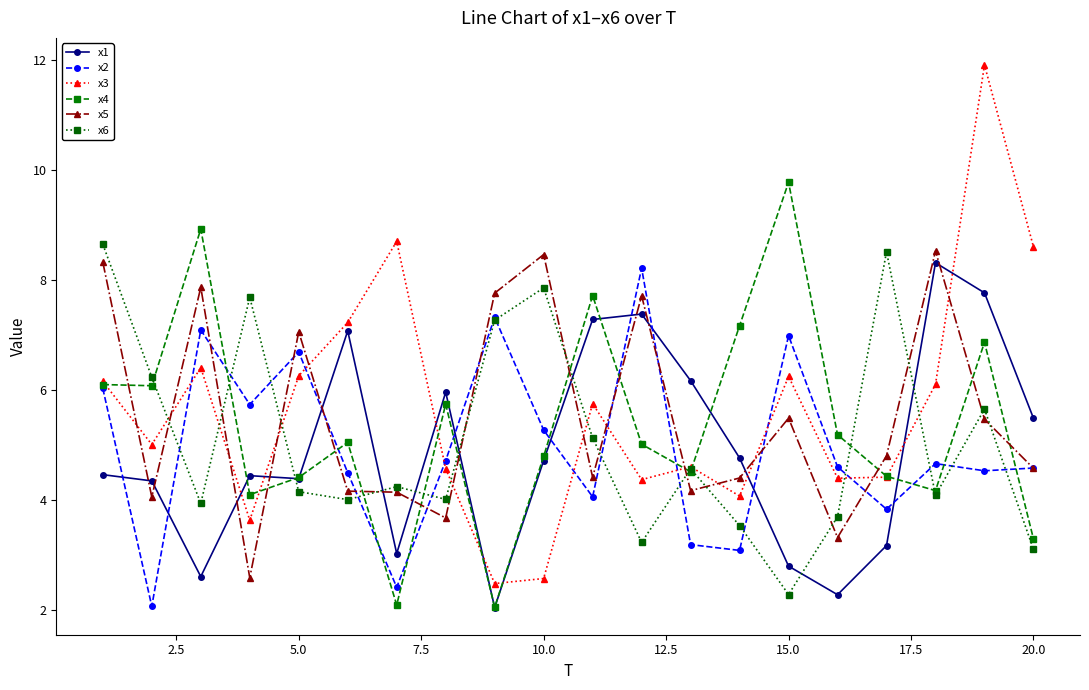

What is the average value of the x4 series?

5.4